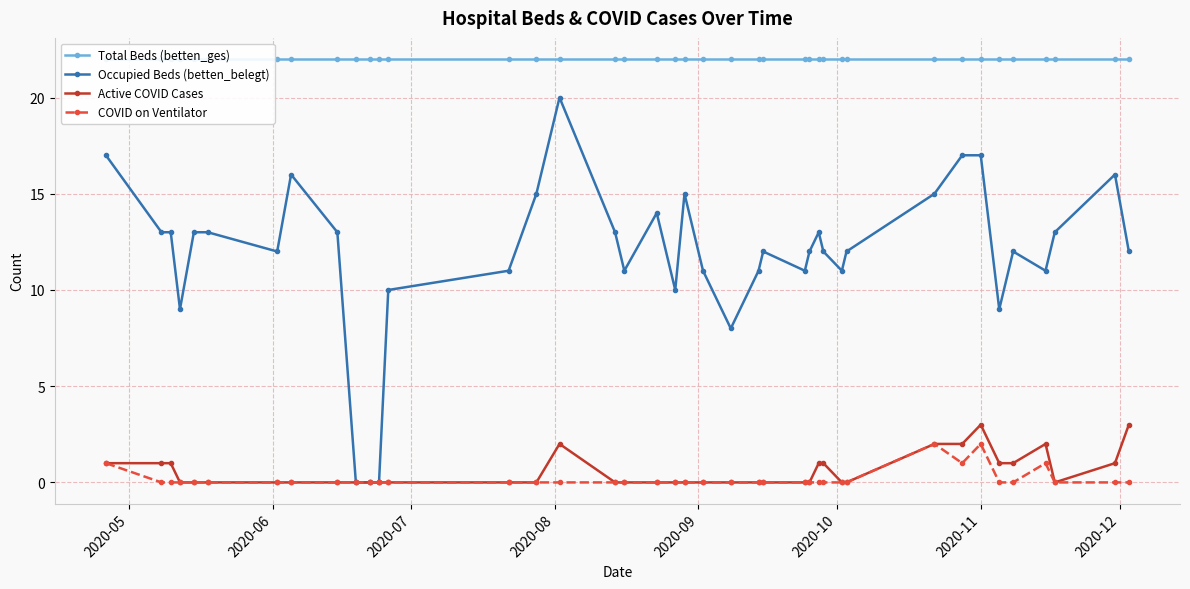

What are all the series names shown in the legend?

Total Beds (betten_ges), Occupied Beds (betten_belegt), Active COVID Cases, COVID on Ventilator